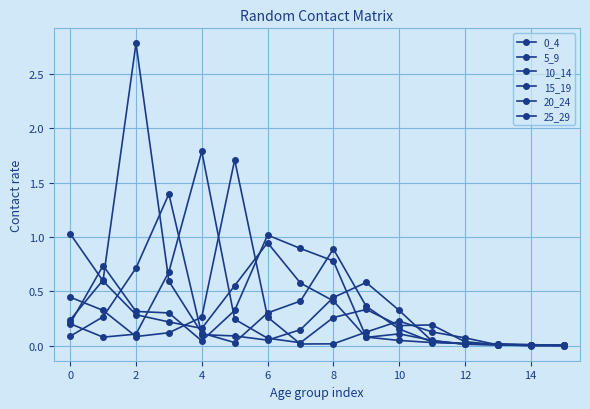

Which series has the largest range (max minus min)?

10_14